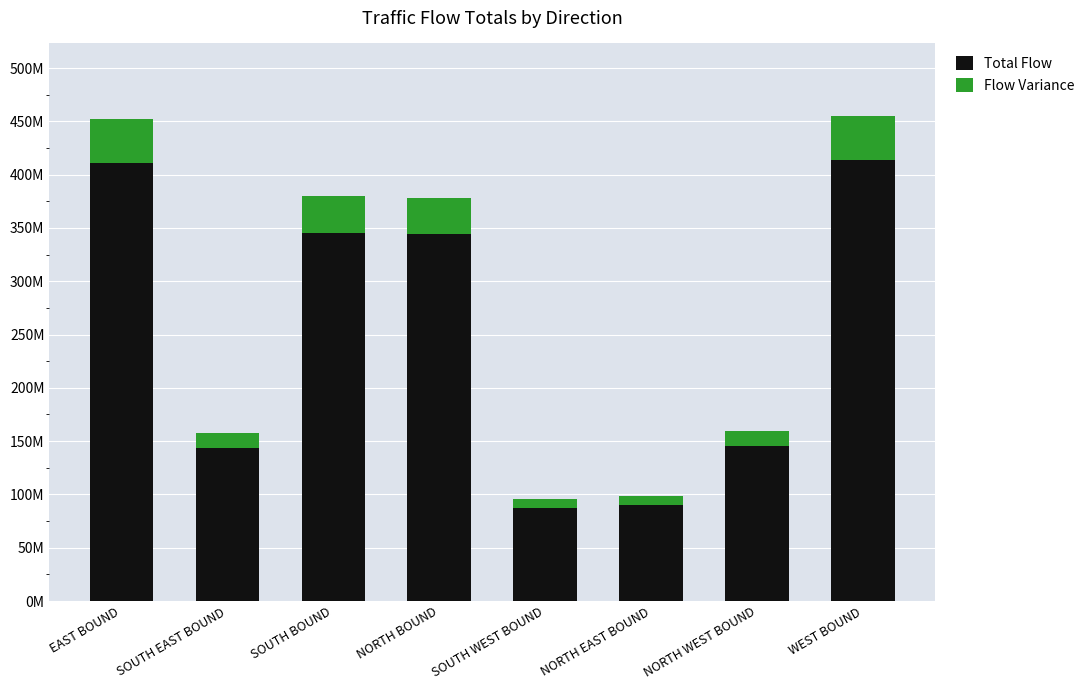

What are all the series names shown in the legend?

Total Flow, Flow Variance